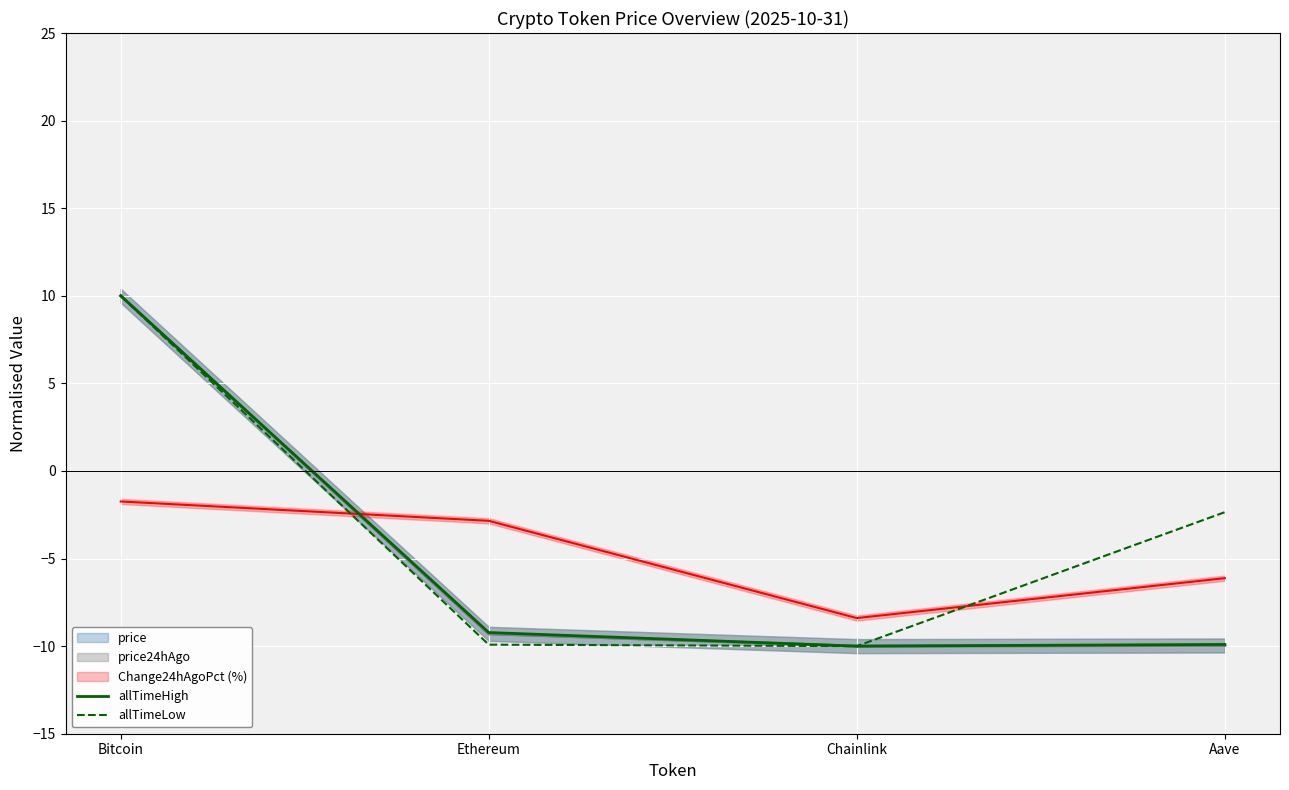

What is the label of the 4th point from the right?

Bitcoin